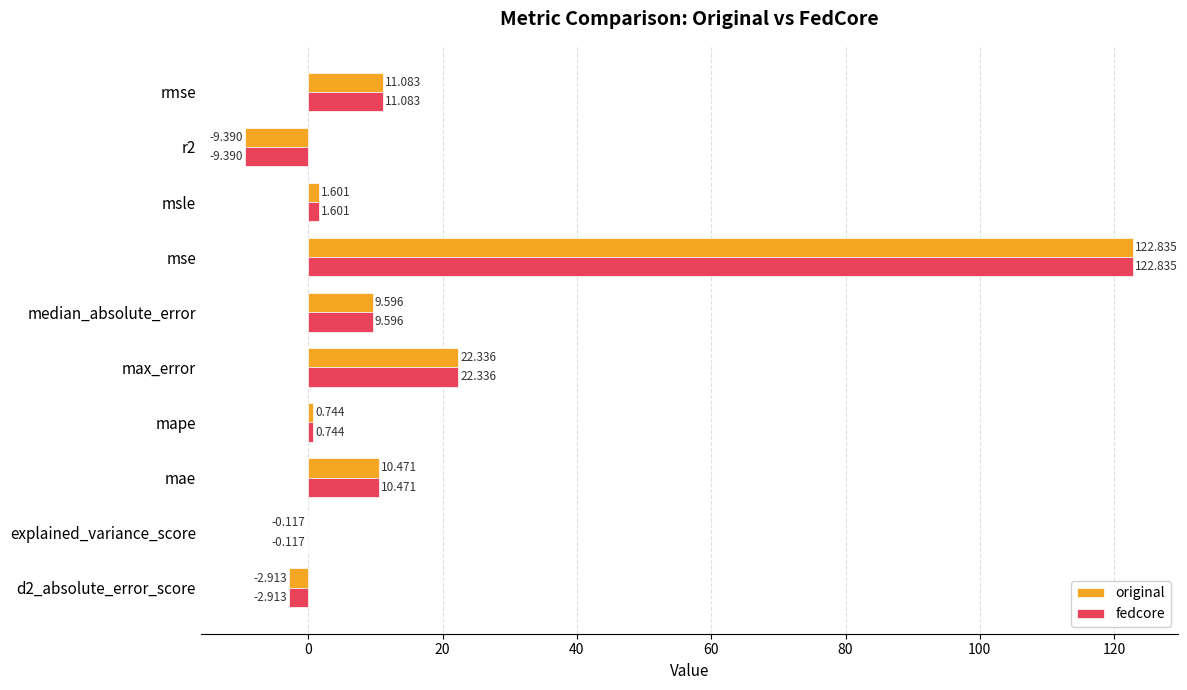

At which category does the chart reach its peak across all series?

mse